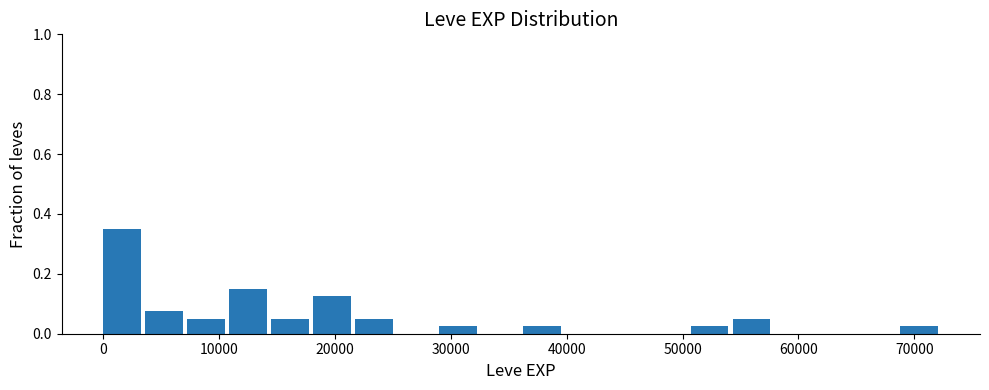

Read against the x-axis, roughly where is the centre of the tallest bar?

2000